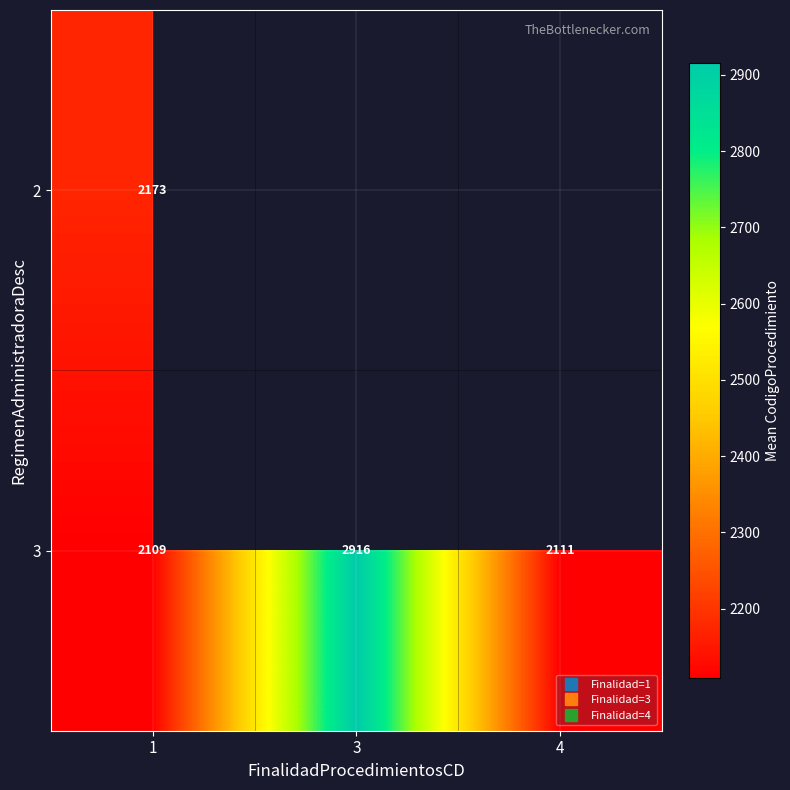

Count the number of categories in the chart.

3